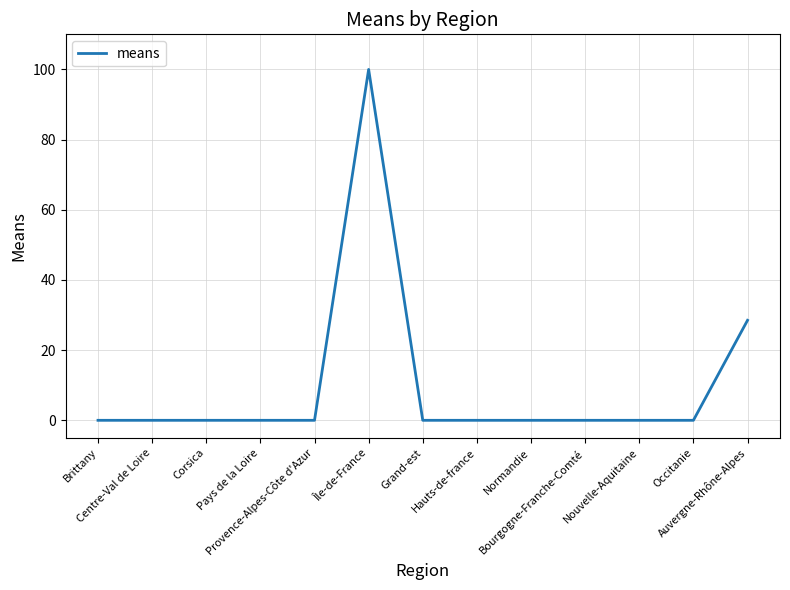

What is the sum of the values at Auvergne-Rhône-Alpes and Grand-est?

28.5